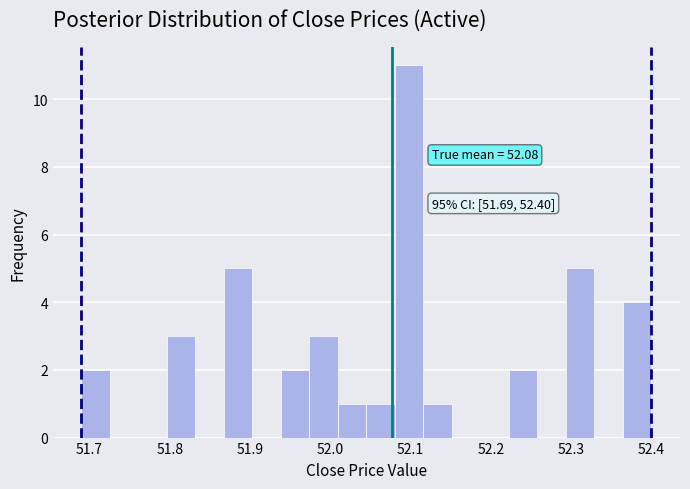

Around what value on the x-axis is the tallest bar? Give the approximate position of its centre, as read against the axis.

52.10